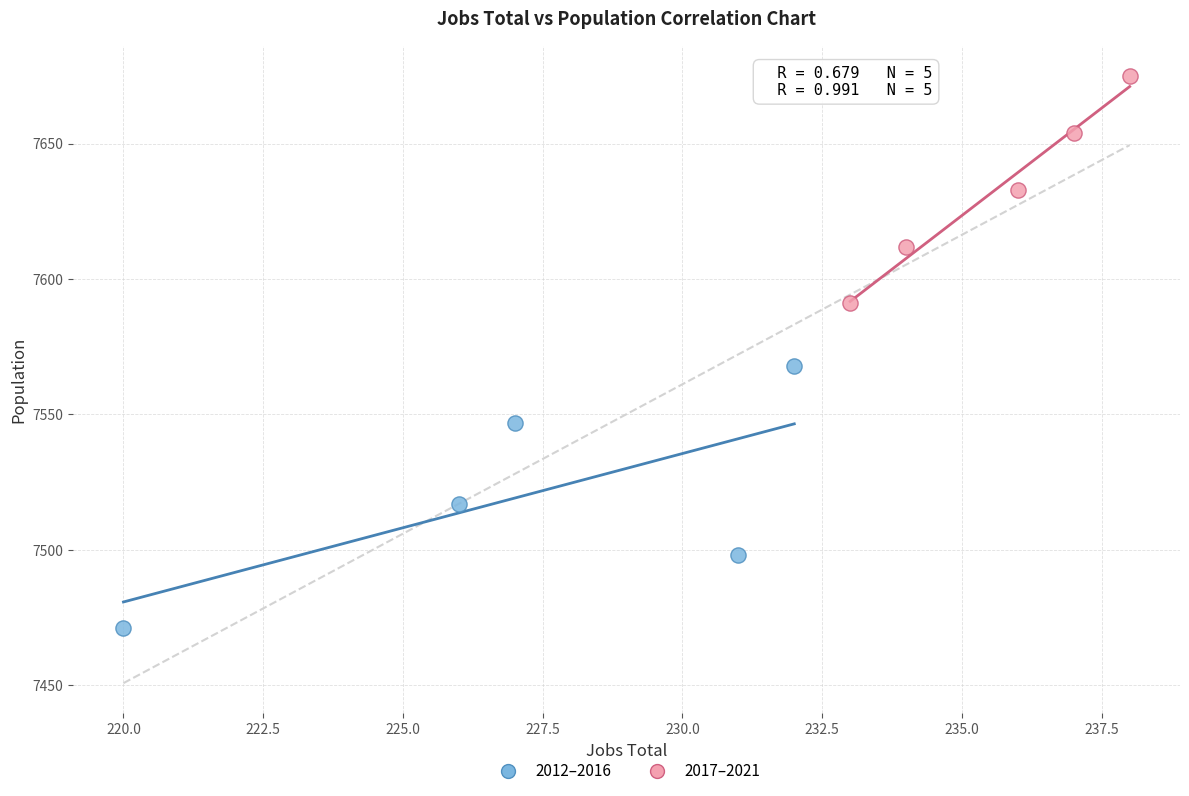

Which series contains the highest Y value?

2017–2021